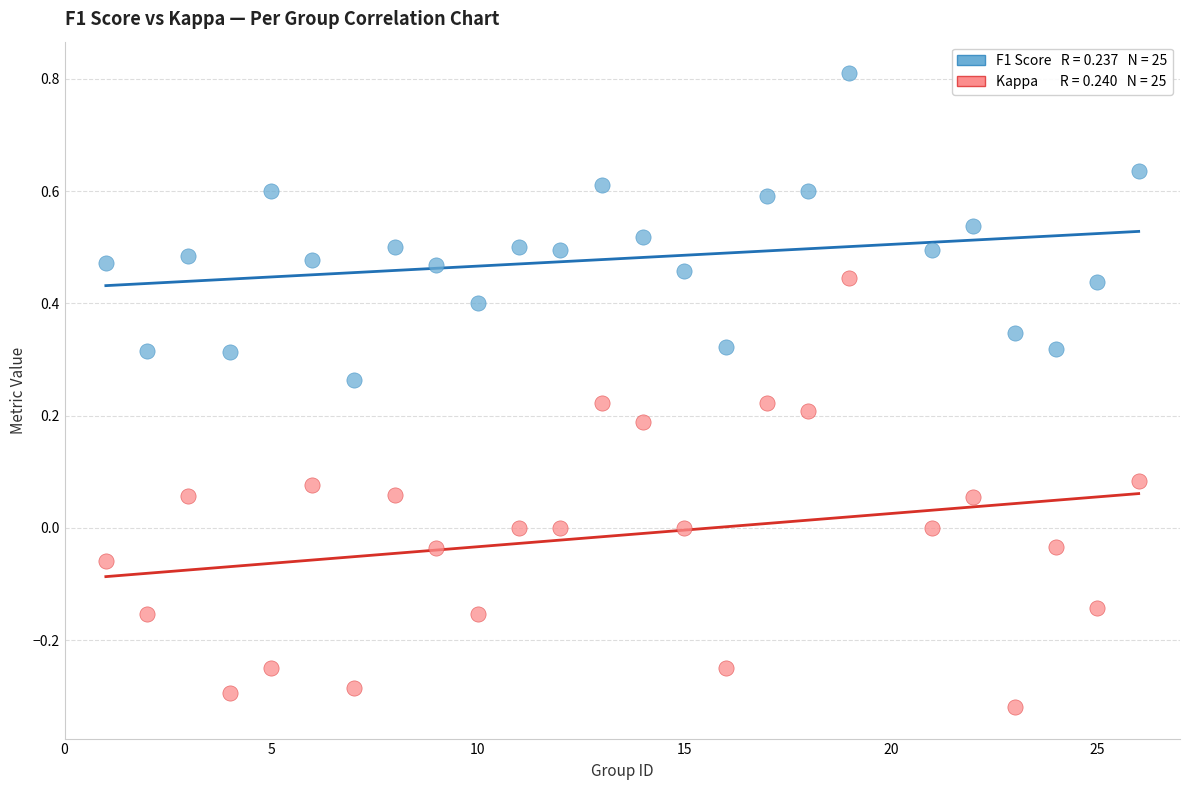

Across all data points, what is the range of X values (max minus min)?

25.0